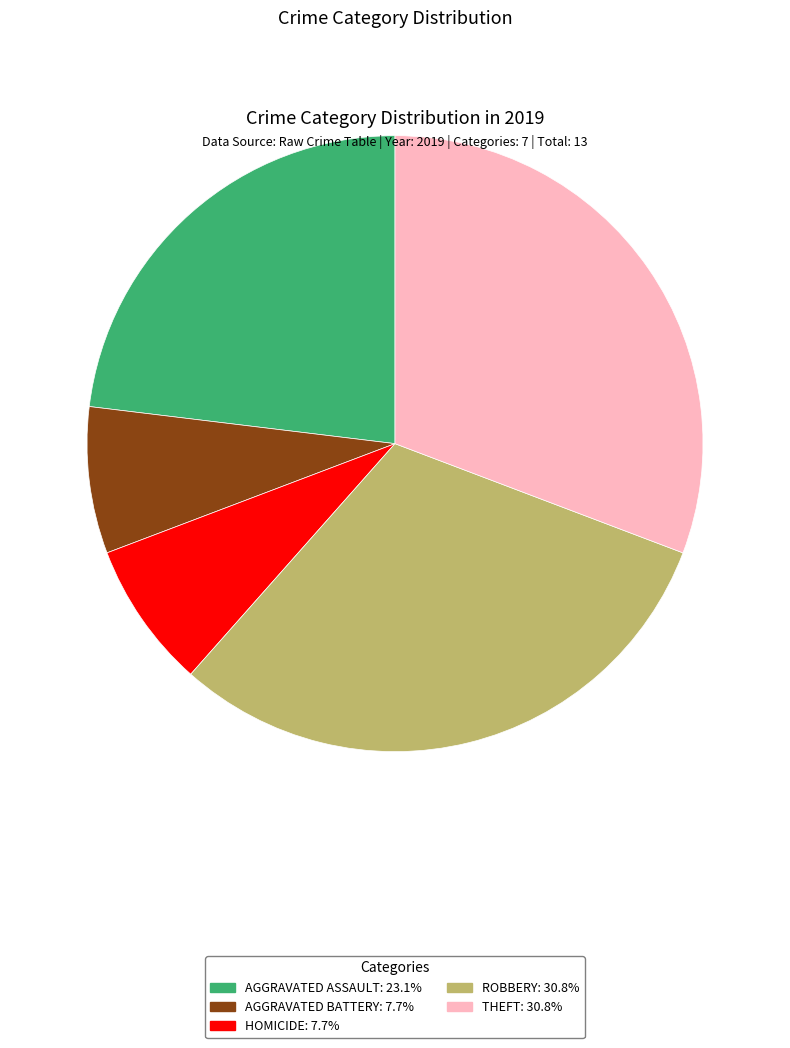

Combined, do HOMICIDE: 7.7% and THEFT: 30.8% account for over 50%?

No